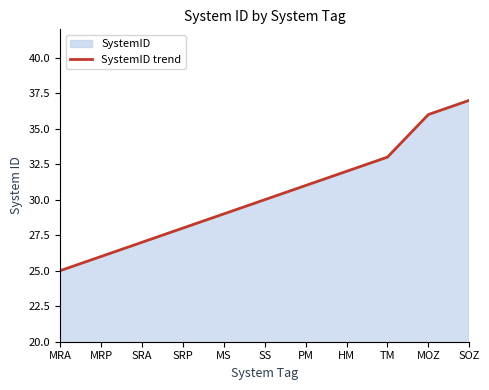

What is the label of the 8th point from the right?

SRP